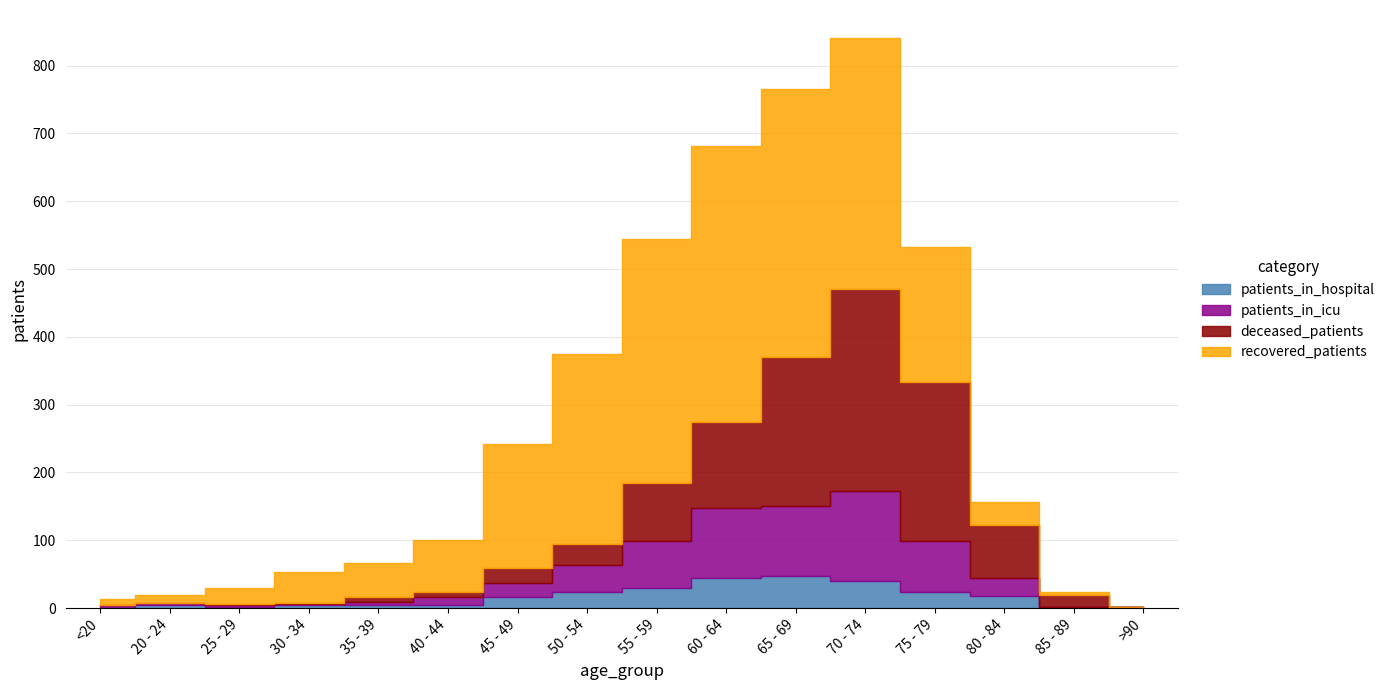

Rank the series by their maximum value, from lowest to highest.

patients_in_hospital, patients_in_icu, deceased_patients, recovered_patients